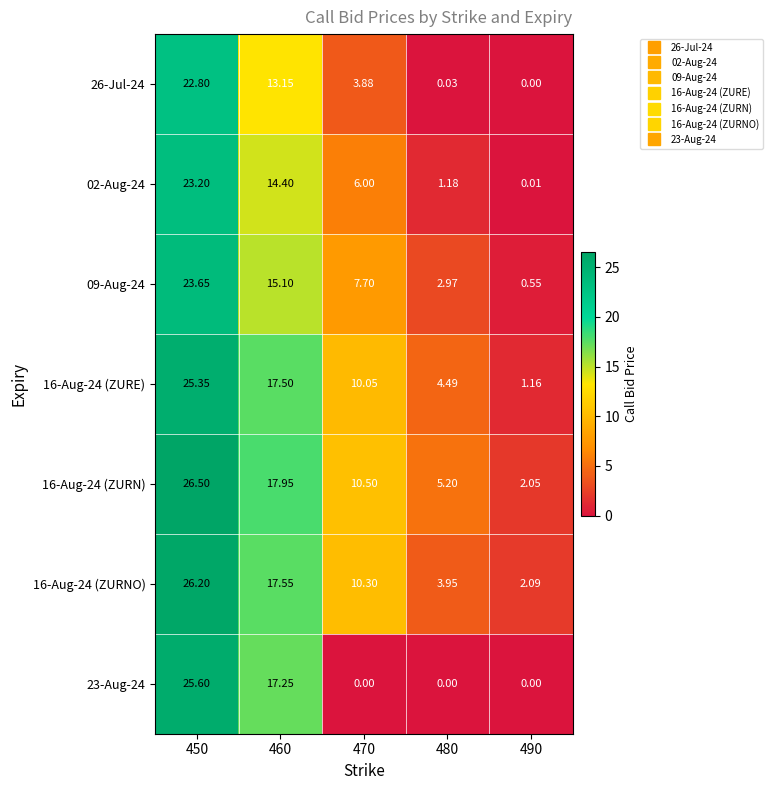

Is the value of 26-Jul-24 at 470 greater than the value of 16-Aug-24 (ZURN) at 460?

No